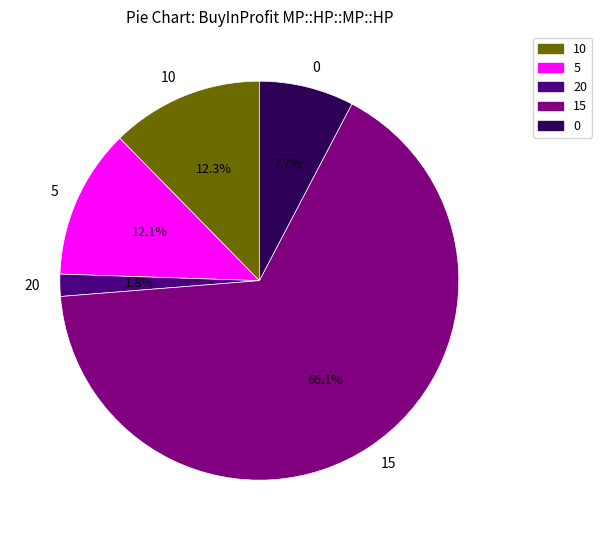

Between 20 and 10, which is larger?

10